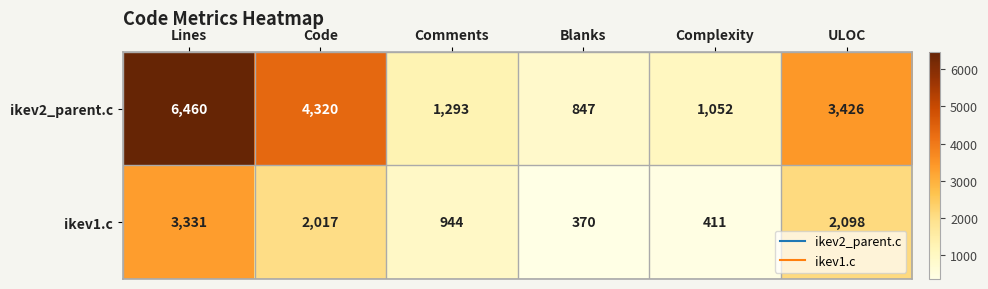

How many values in the ikev1.c series are below 2017?

3